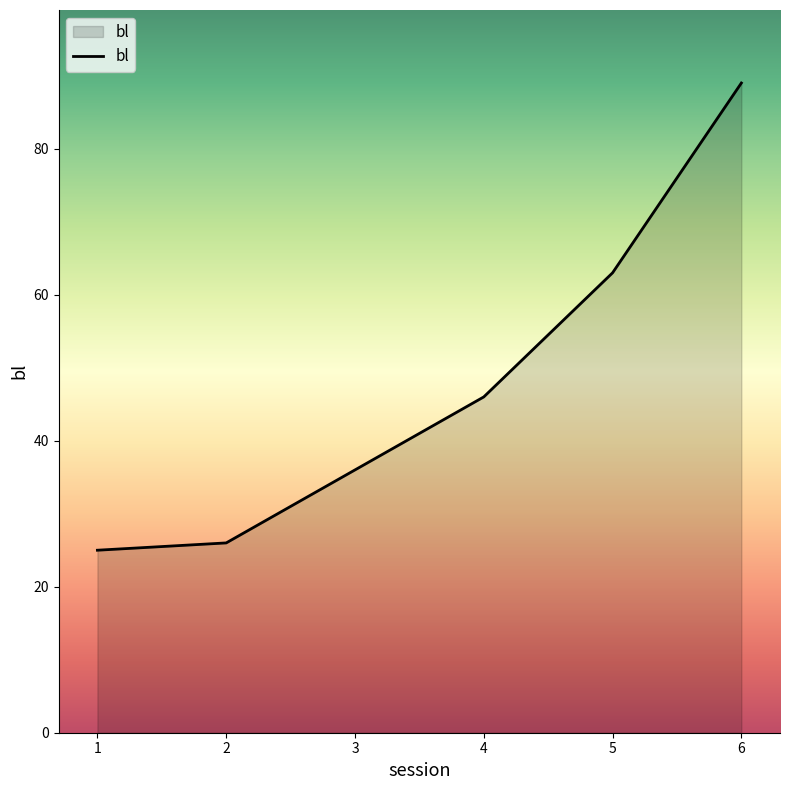

What is the difference between the maximum and minimum values?

64